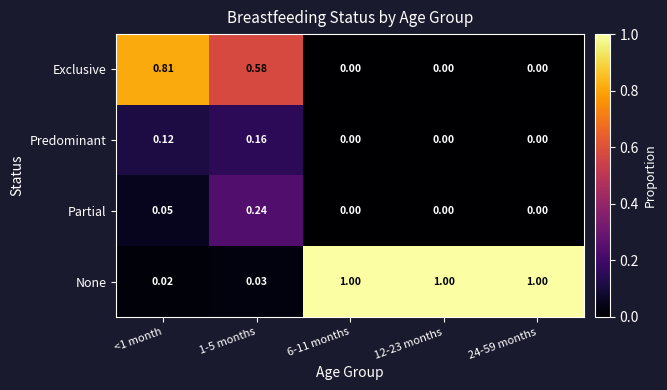

At which category is the sum across all series the highest?

1-5 months